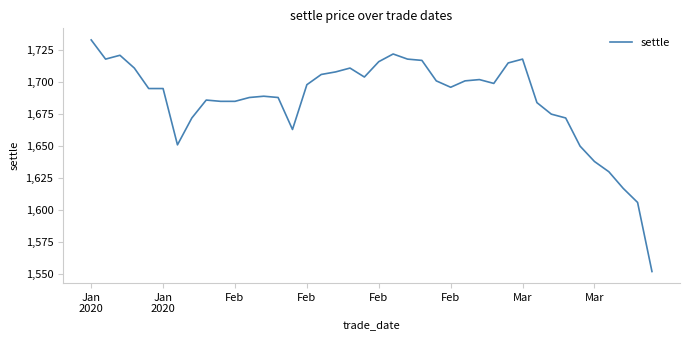

What is the greatest value displayed?

1733